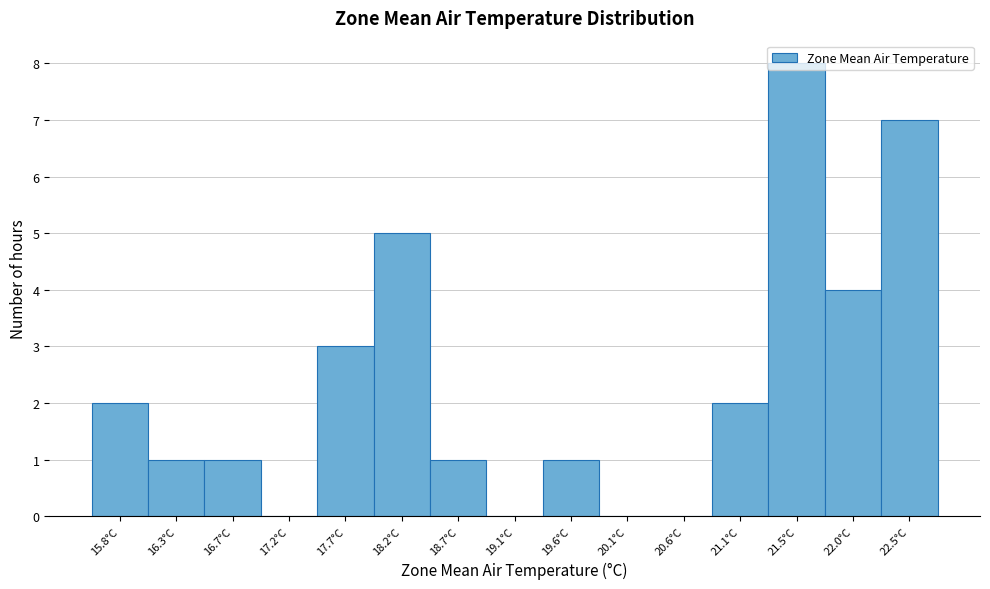

What is the greatest value displayed?

8